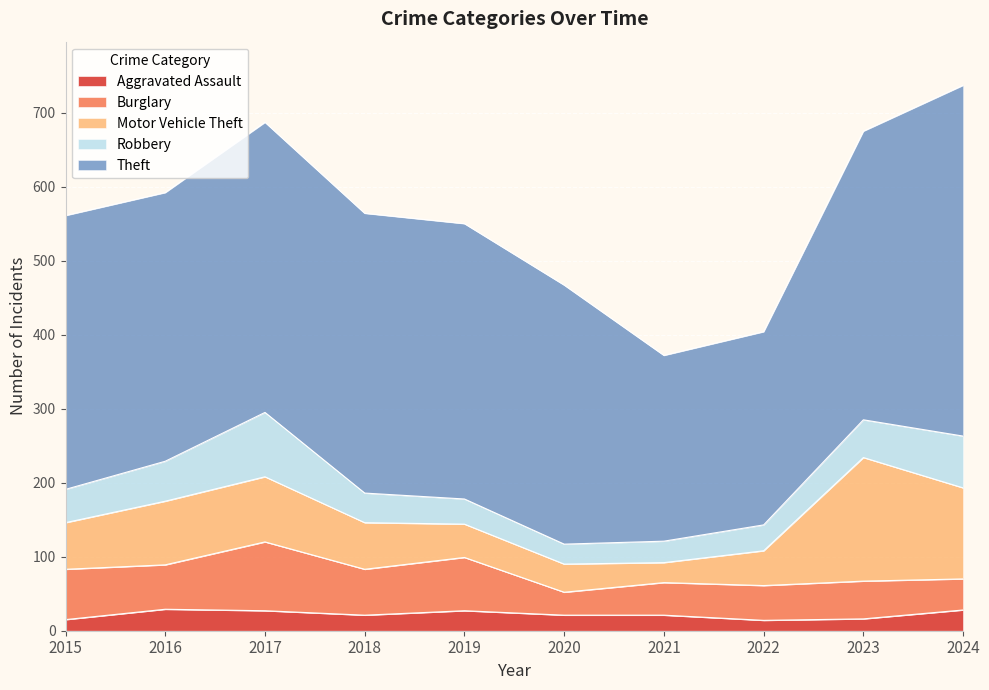

Rank the categories by Robbery value from lowest to highest.

2020, 2021, 2019, 2022, 2018, 2015, 2023, 2016, 2024, 2017